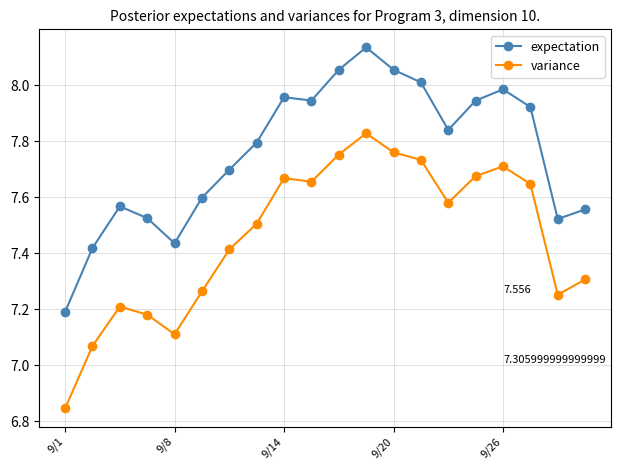

How many lines are shown in the chart?

2